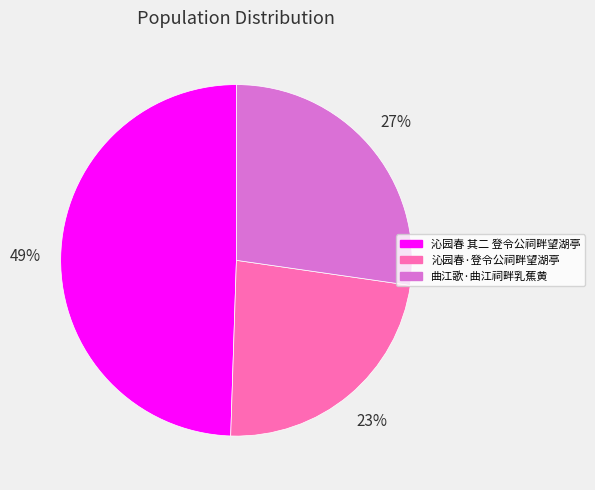

Is the sum of 沁园春·登令公祠畔望湖亭 and 曲江歌·曲江祠畔乳蕉黄 greater than half?

Yes